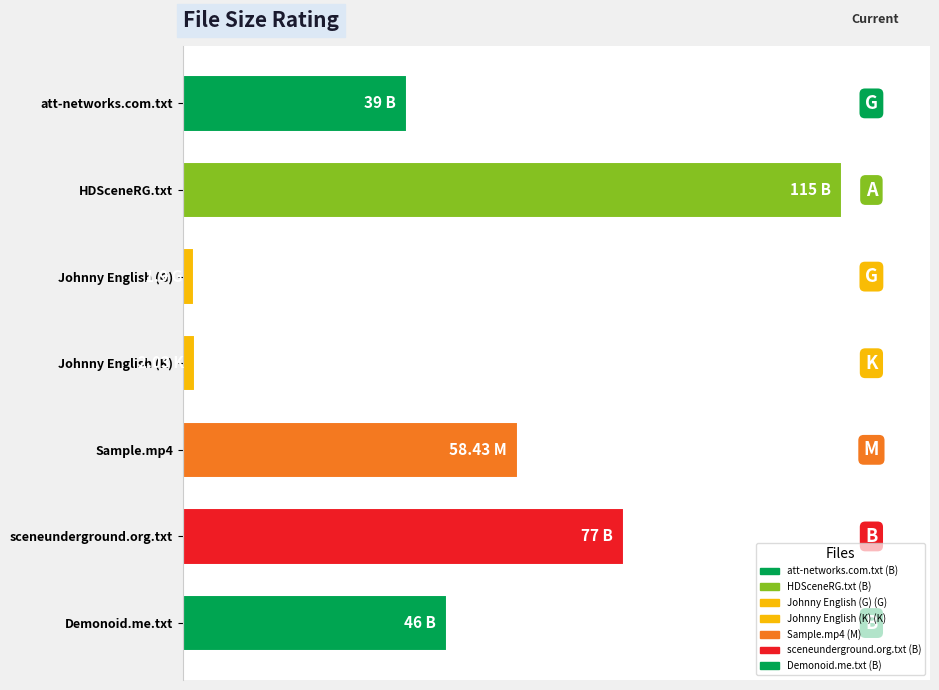

What is the minimum value shown in the chart?

0.1